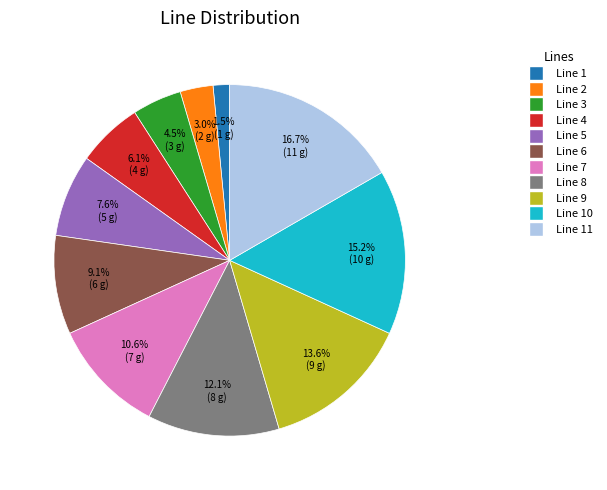

Does any single category account for the majority?

No